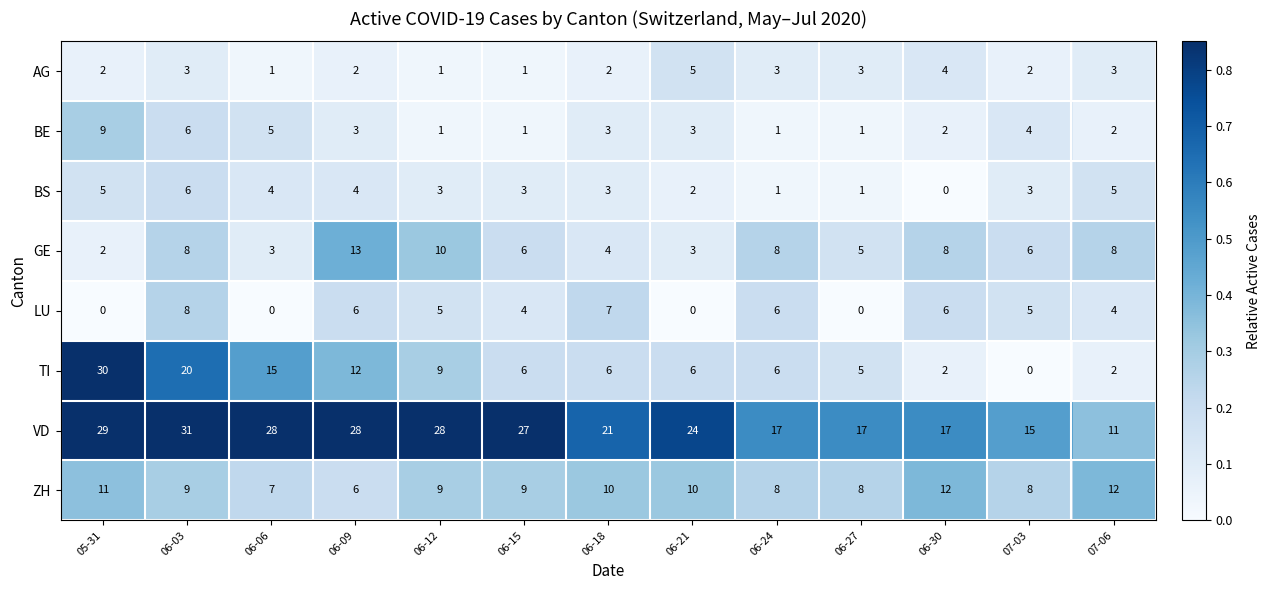

Which series has the largest range (max minus min)?

TI